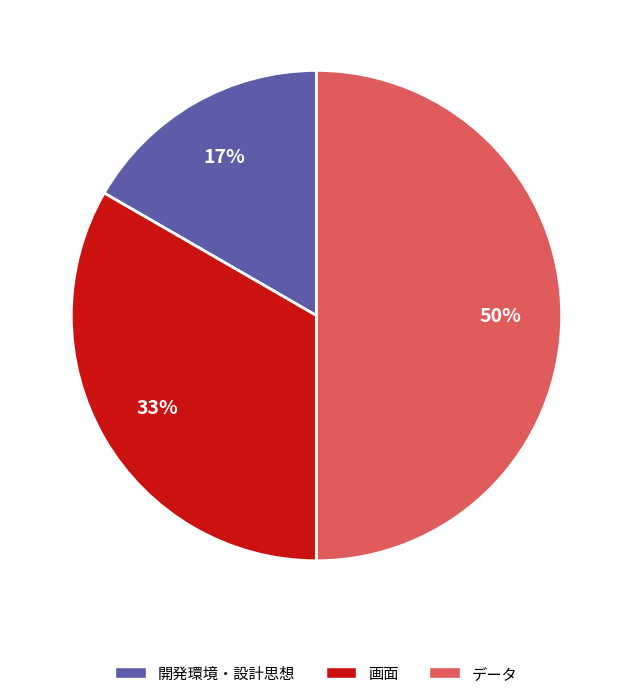

What percentage is the データ slice, to the nearest percent?

50%